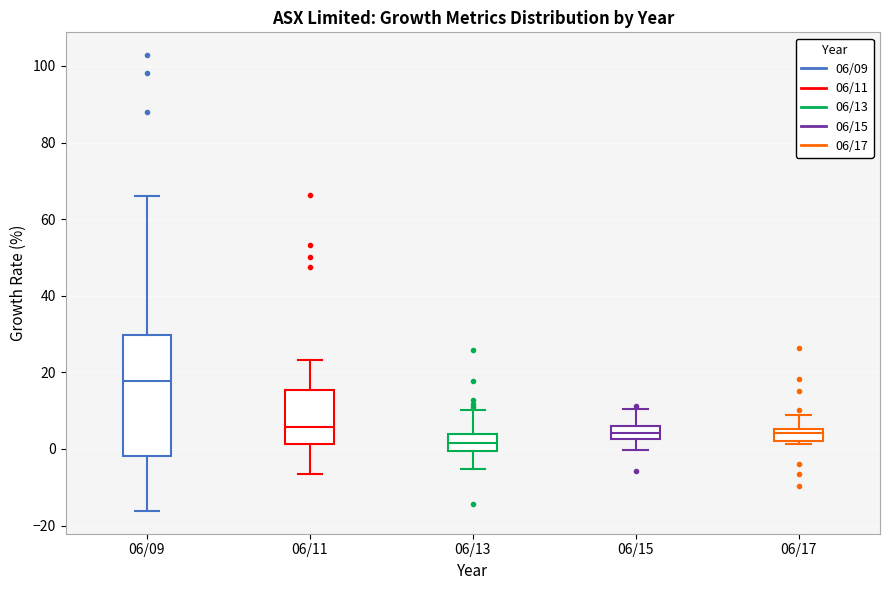

Comparing the boxes themselves (not the whiskers), which one is the tallest?

06/09